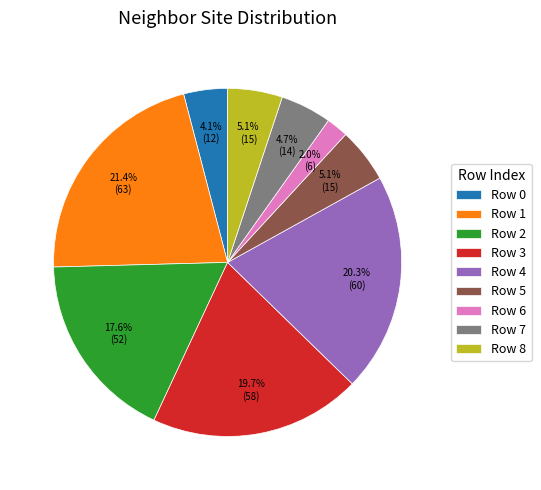

How many segments does this pie chart have?

9